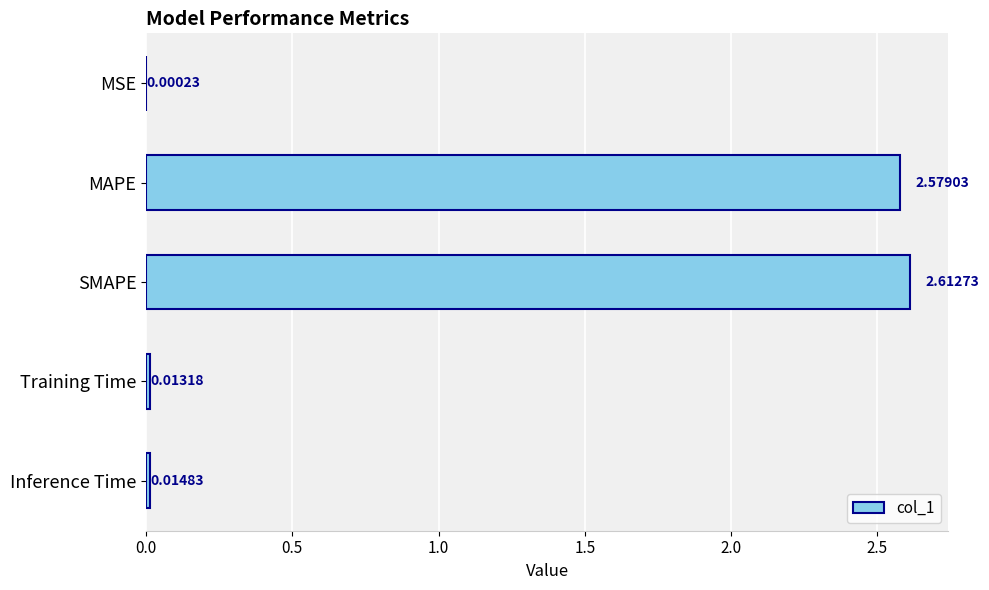

Where is the data nearest to the value 1?

Inference Time